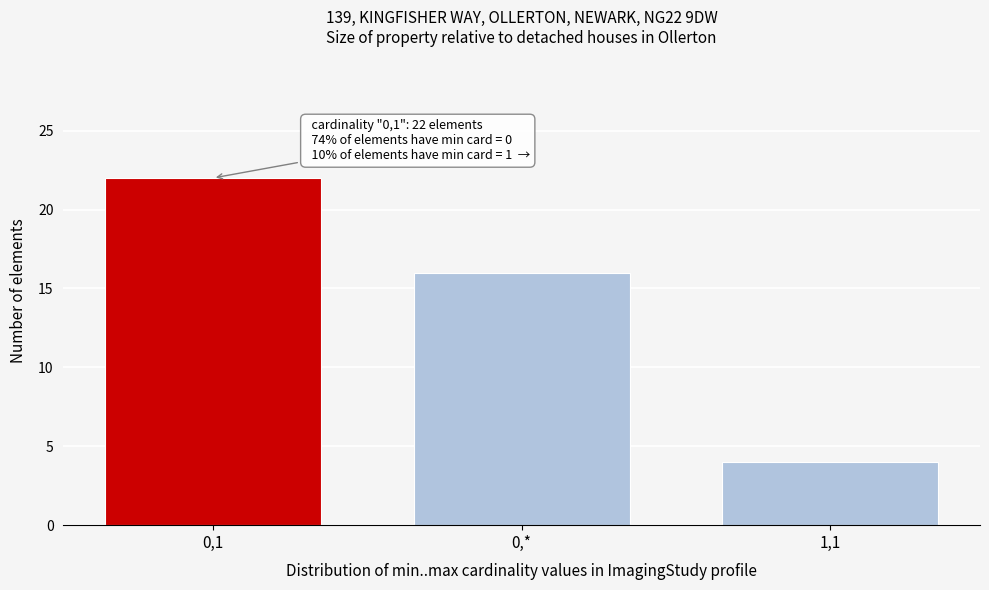

Reading left to right, transcribe all the data shown in this chart.

0,1=22	0,*=16	1,1=4